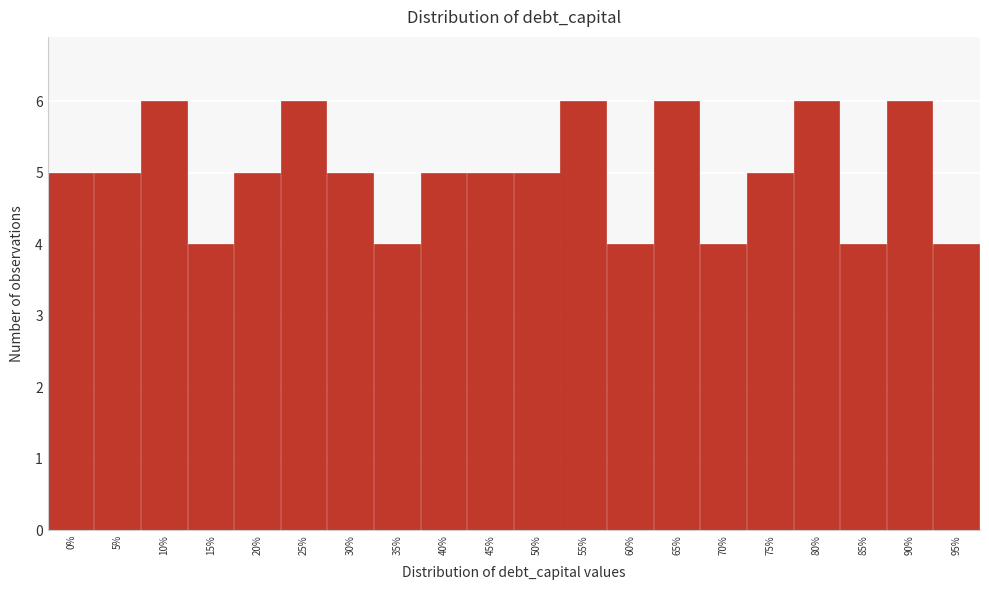

Reading right to left, list all the values displayed in this chart.

95%=4	90%=6	85%=4	80%=6	75%=5	70%=4	65%=6	60%=4	55%=6	50%=5	45%=5	40%=5	35%=4	30%=5	25%=6	20%=5	15%=4	10%=6	5%=5	0%=5